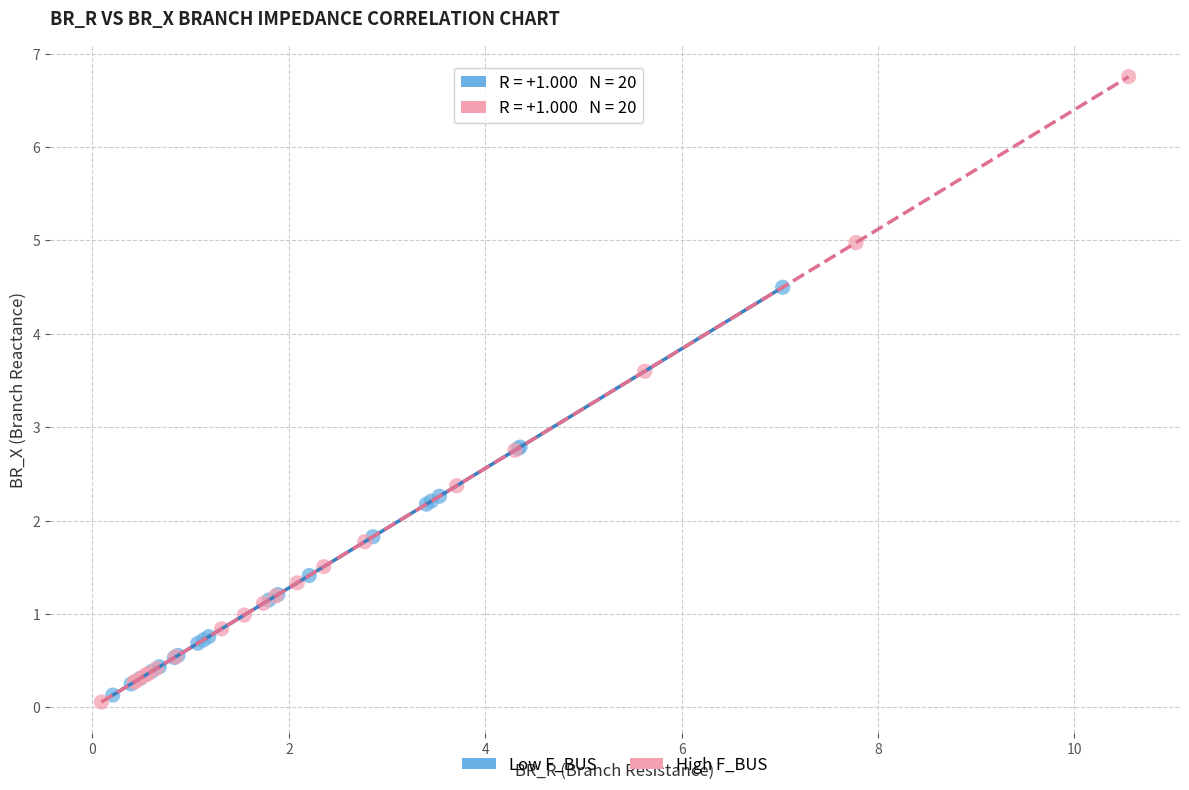

Which series reaches the maximum Y coordinate?

High F_BUS